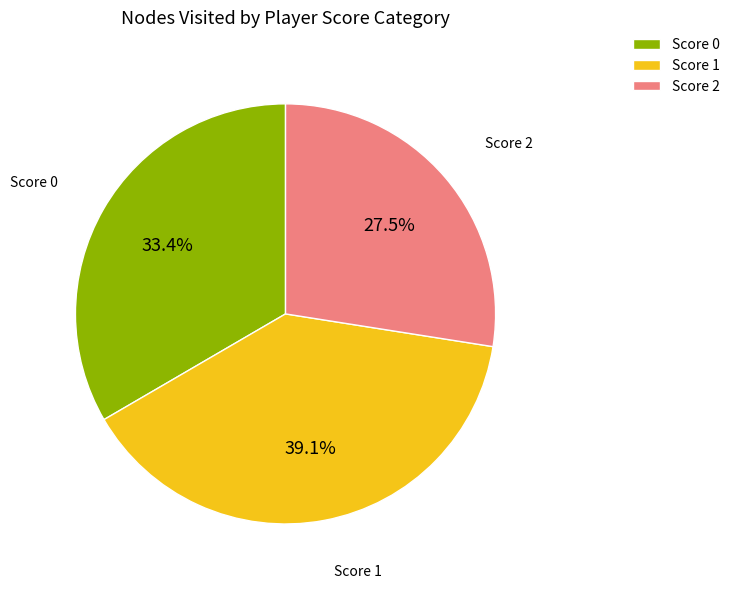

Approximately how many times larger is the value at Score 1 compared to Score 0?

1.2